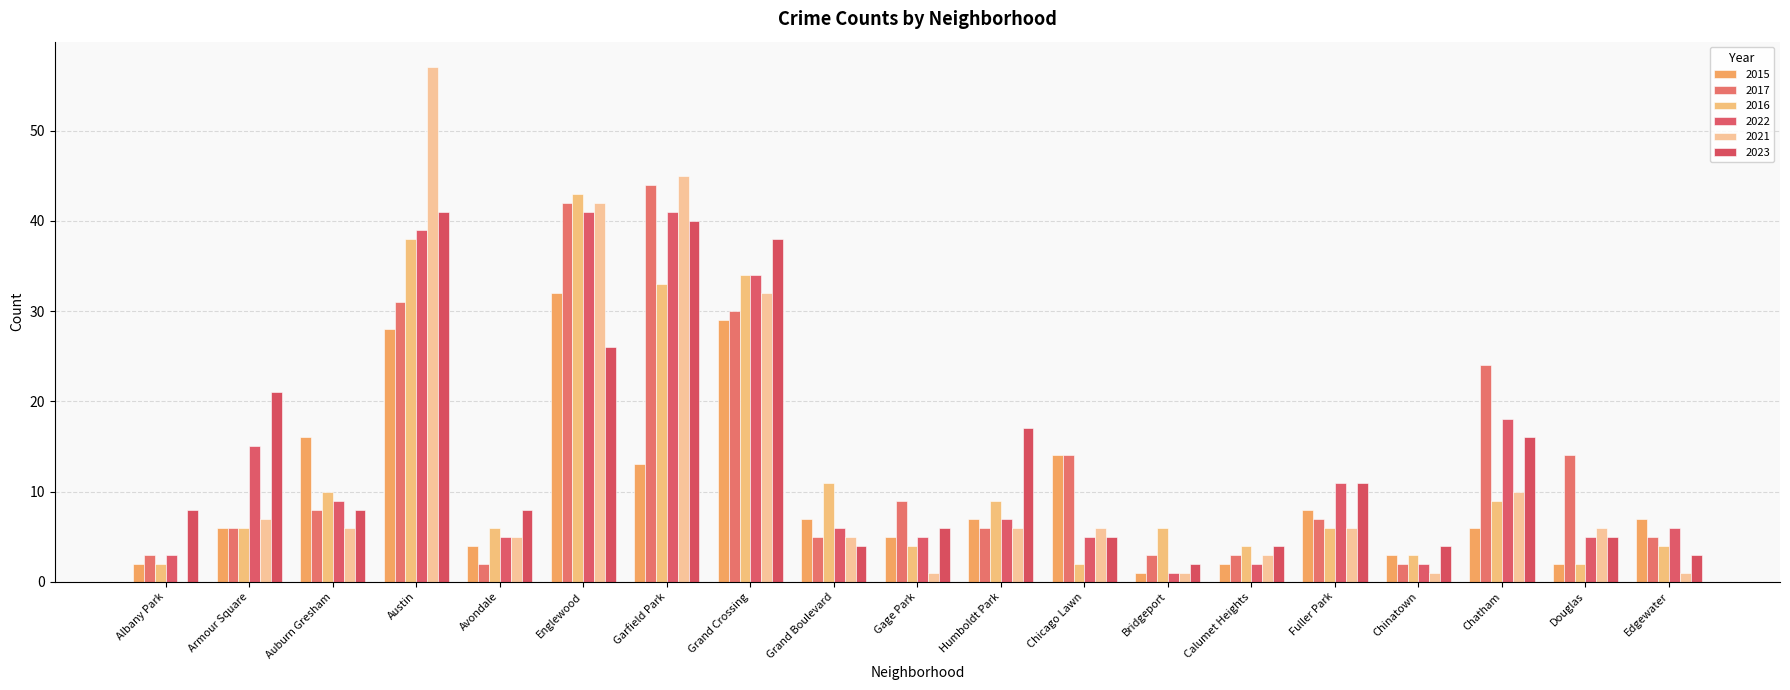

Where is 2023 nearest to the value 21?

Armour Square